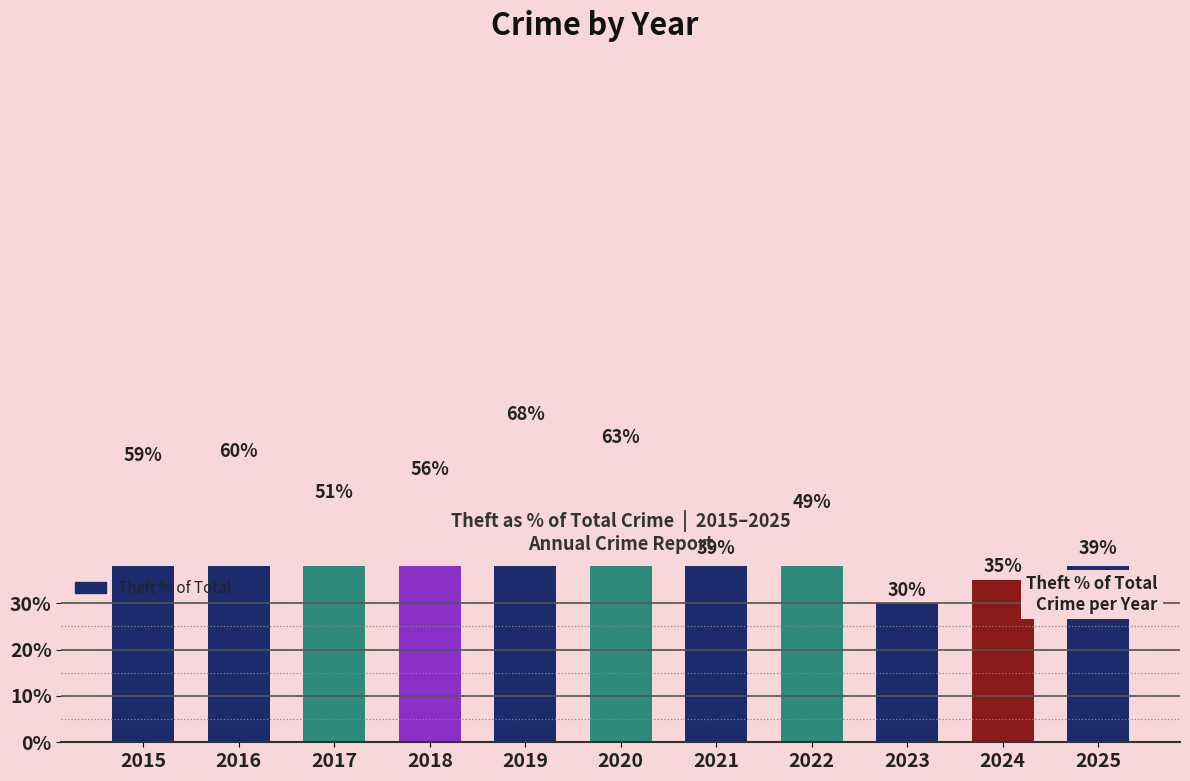

Reading right to left, what are all the values shown in this chart?

2025=39	2024=35	2023=30	2022=49	2021=39	2020=63	2019=68	2018=56	2017=51	2016=60	2015=59